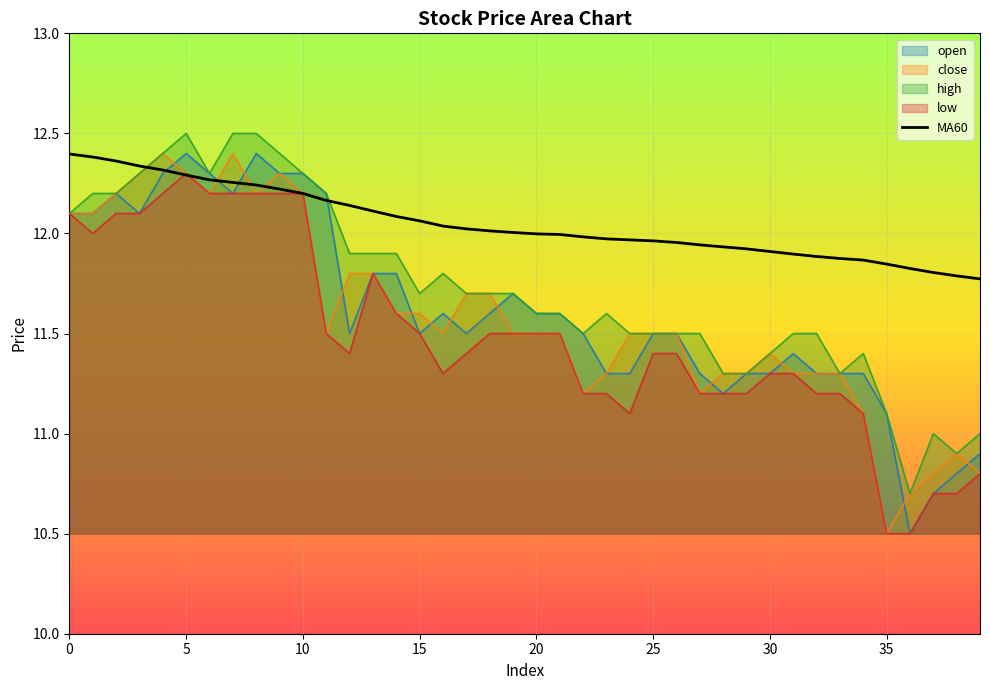

What is the sum of all values?

482.0